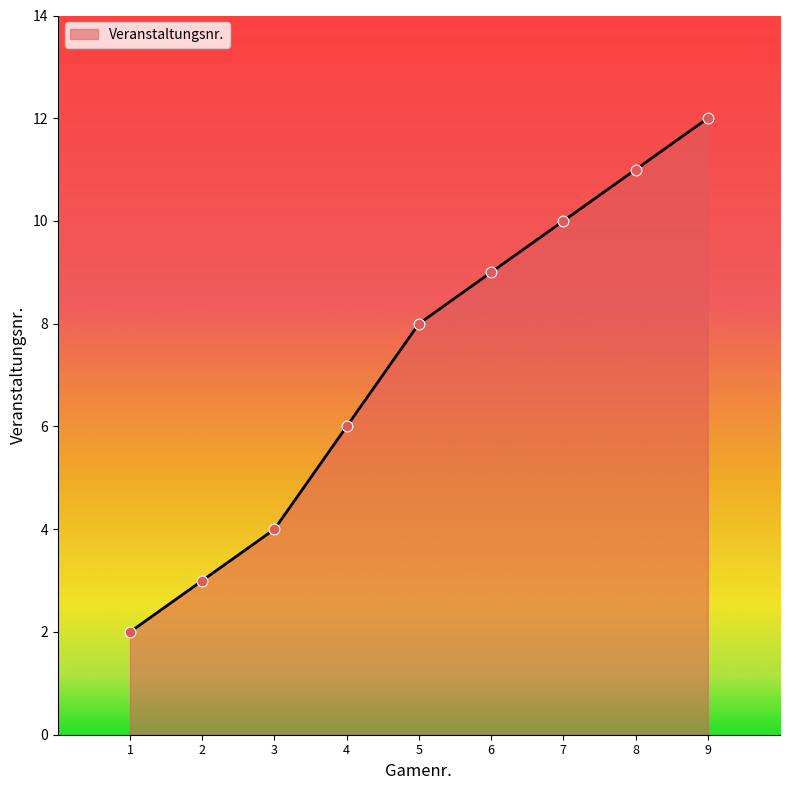

What is the change in value from 2 to 7?

+7